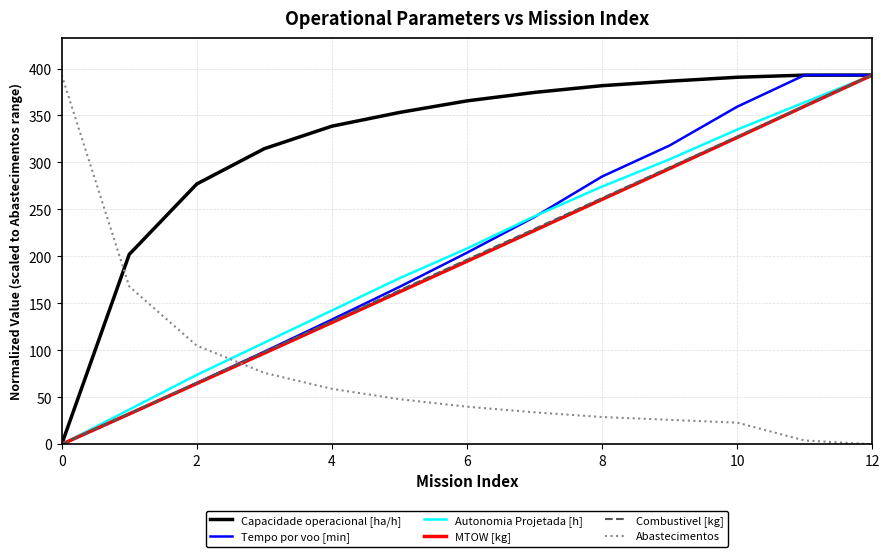

Which series has the largest total across all categories?

Capacidade operacional [ha/h]